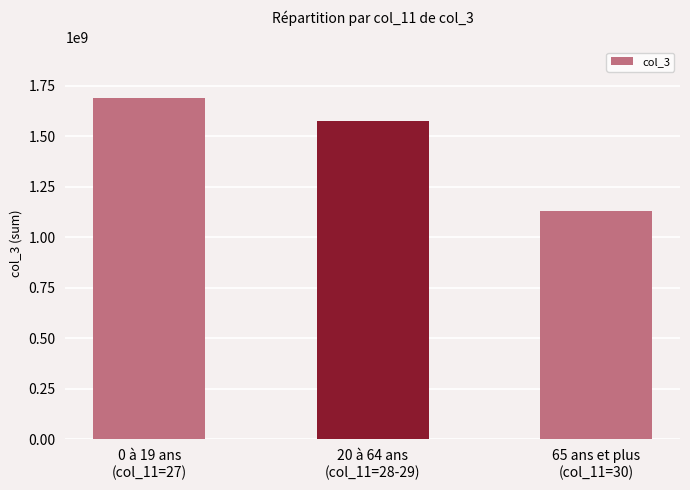

Does the chart contain stacked bars?

No